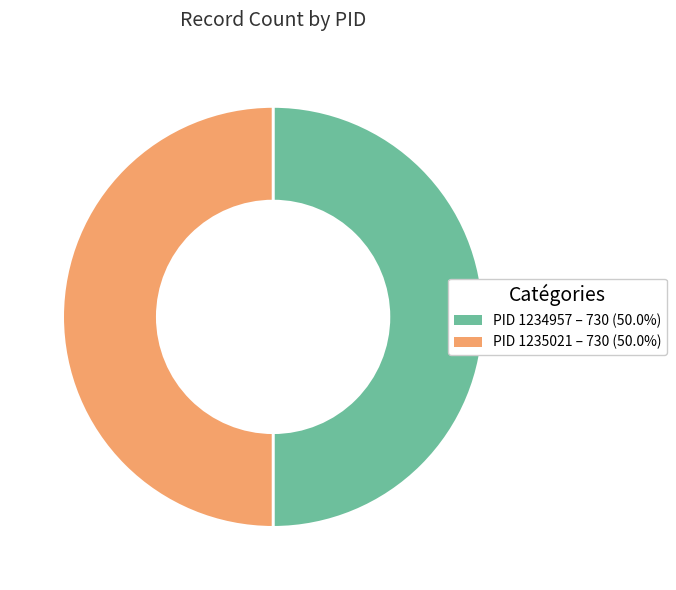

How many segments does this pie chart have?

2